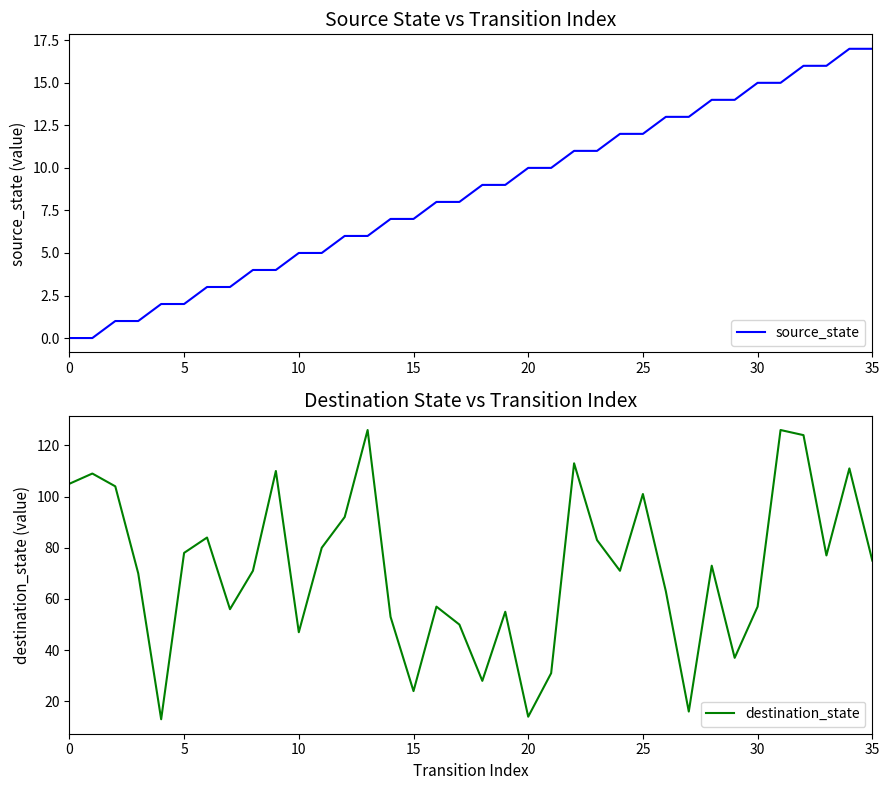

What is the difference between the maximum and second lowest values in the destination_state series?

112